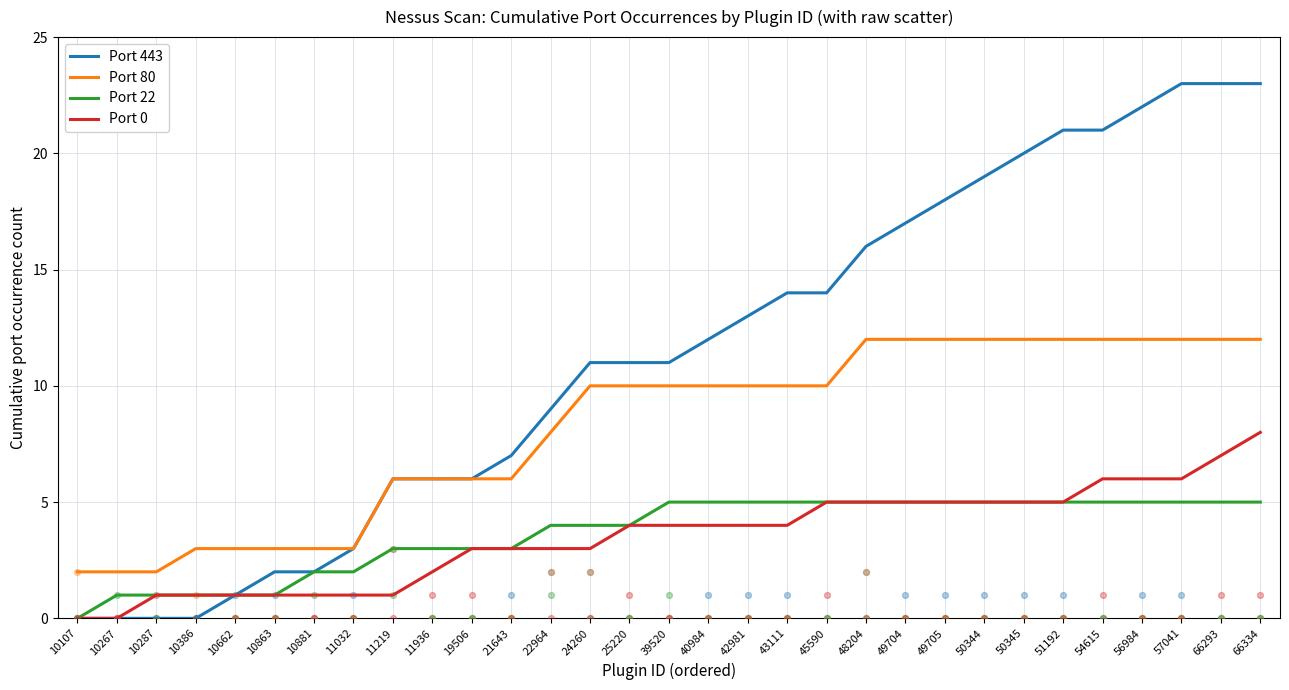

Which series has the largest total across all categories?

Port 443